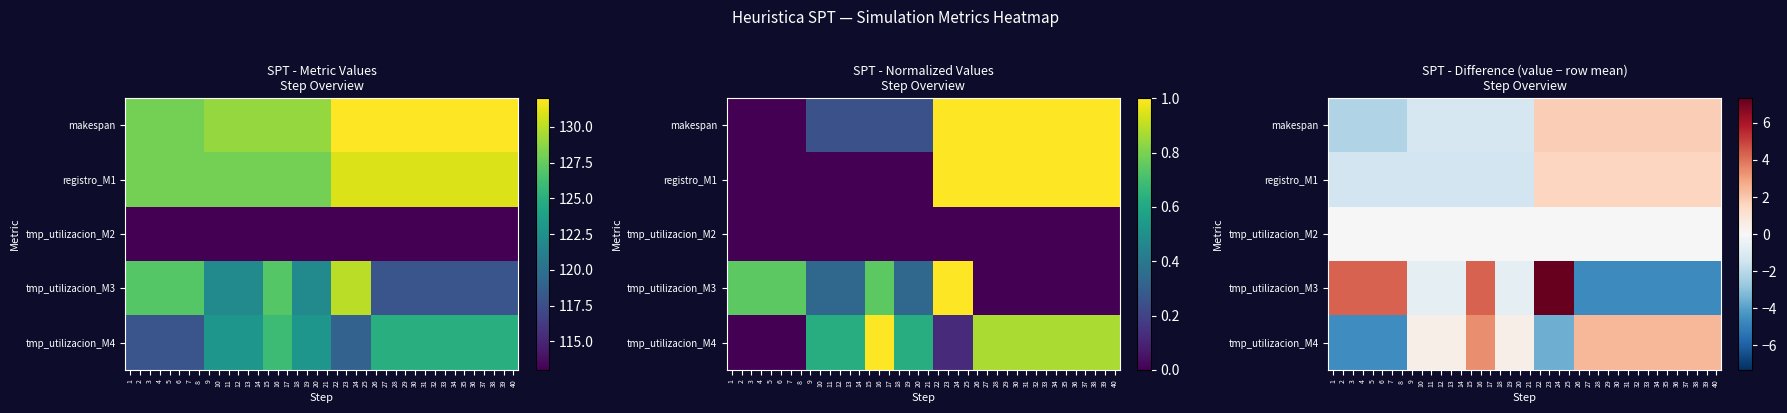

What is the difference between the maximum and second lowest values in the tmp_utilizacion_M3 series?

12.0